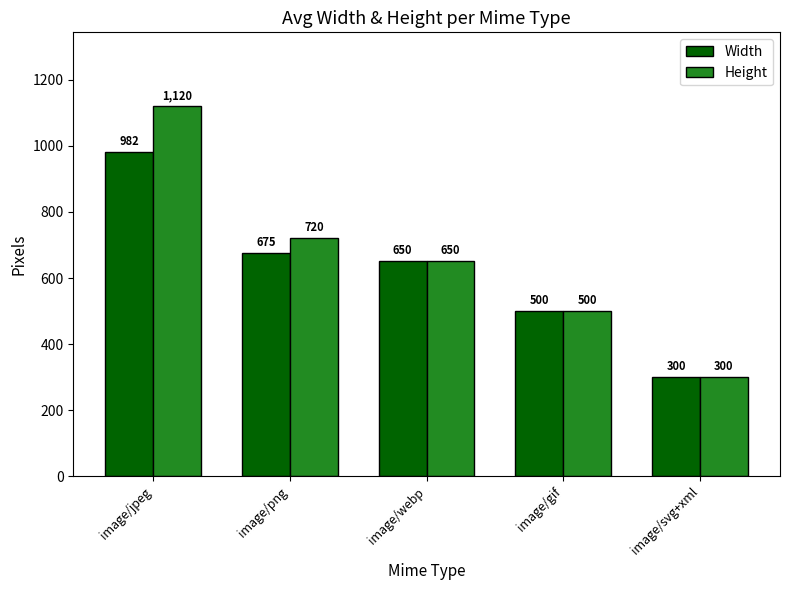

Where is Width nearest to the value 641?

image/webp